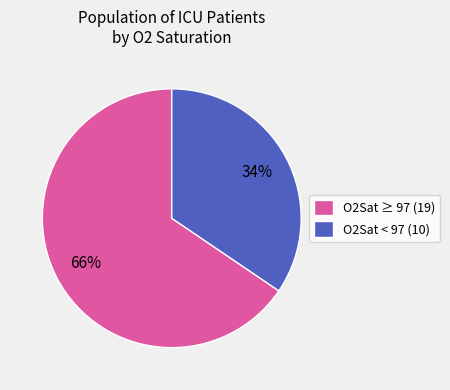

To the nearest percent, what is the combined percentage of O2Sat < 97 (10) and O2Sat ≥ 97 (19)?

100%